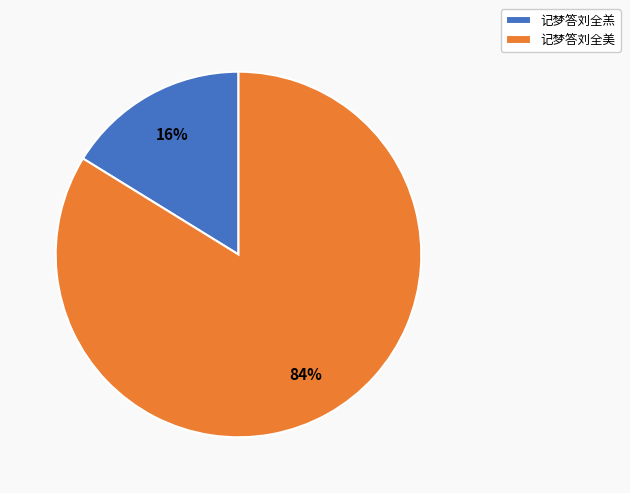

How many segments does this pie chart have?

2